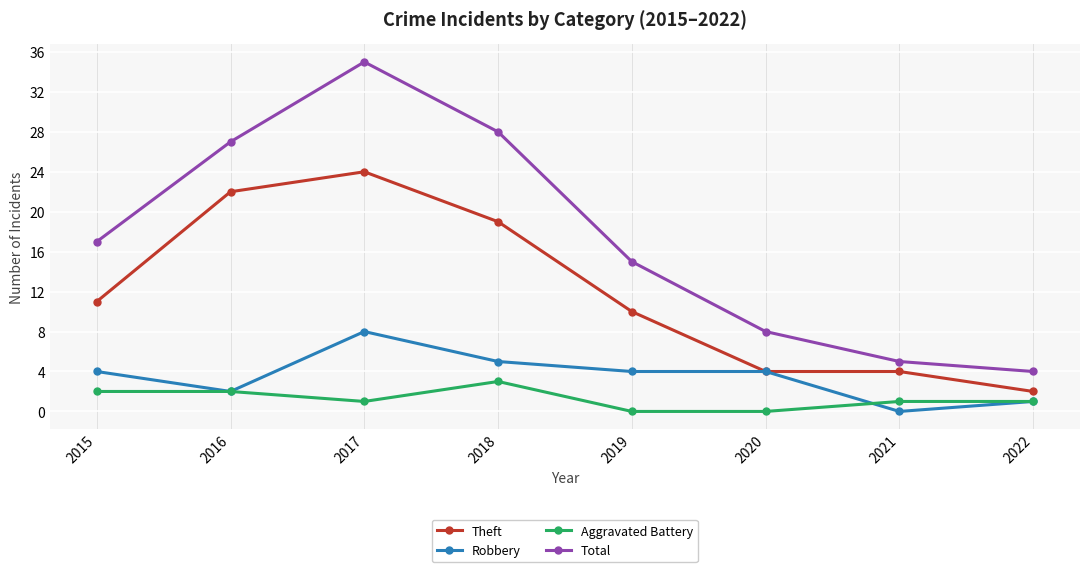

Reading left to right, extract all data points from this chart.

Theft: 2015=11	2016=22	2017=24	2018=19	2019=10	2020=4	2021=4	2022=2
Robbery: 2015=4	2016=2	2017=8	2018=5	2019=4	2020=4	2021=0	2022=1
Aggravated Battery: 2015=2	2016=2	2017=1	2018=3	2019=0	2020=0	2021=1	2022=1
Total: 2015=17	2016=27	2017=35	2018=28	2019=15	2020=8	2021=5	2022=4